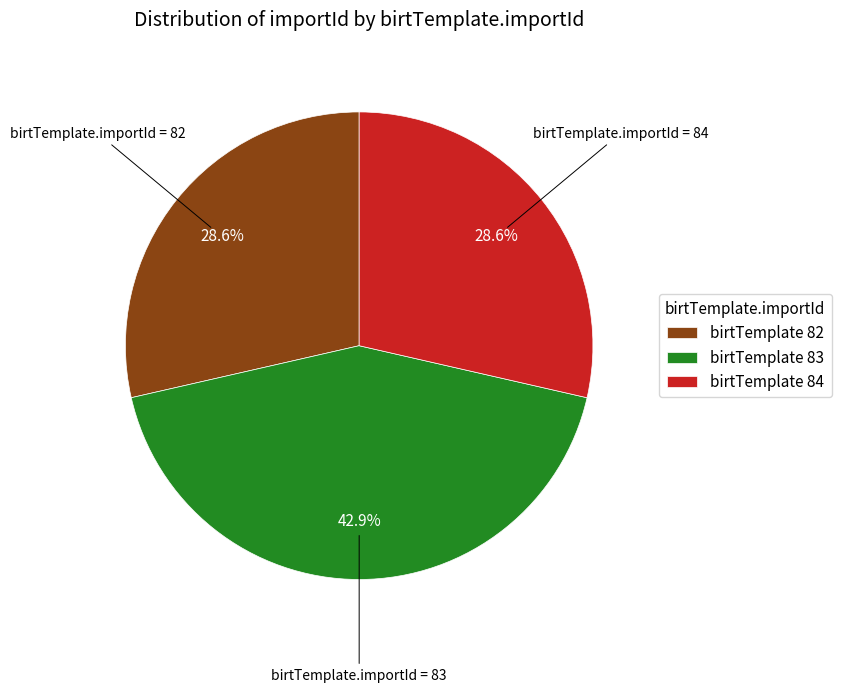

Which slice is the largest?

birtTemplate 83